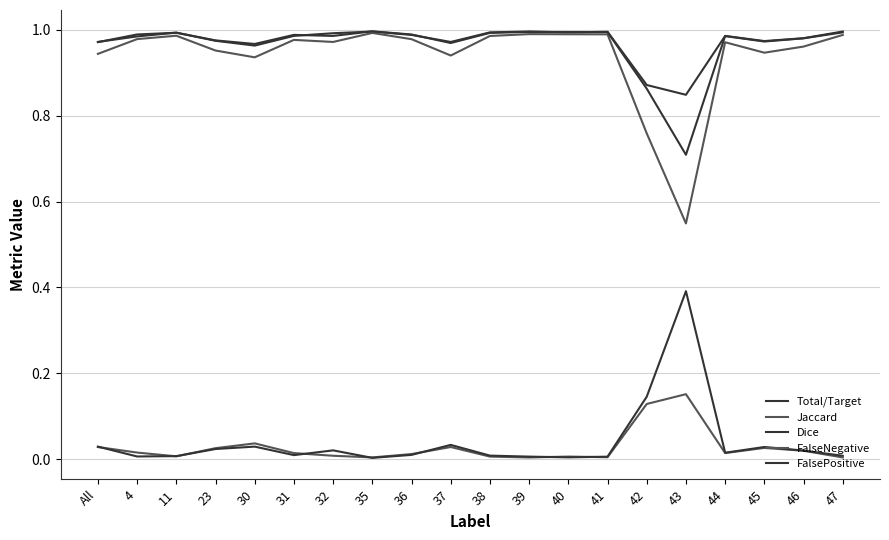

Between 23 and 35, which is larger?

35